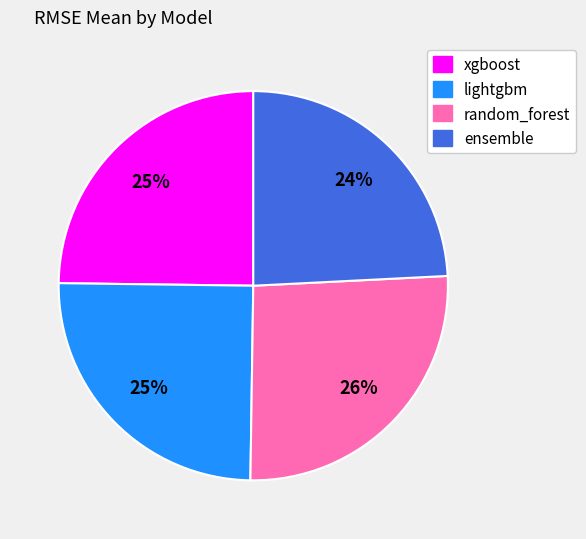

To the nearest percent, what is the average slice percentage?

25%